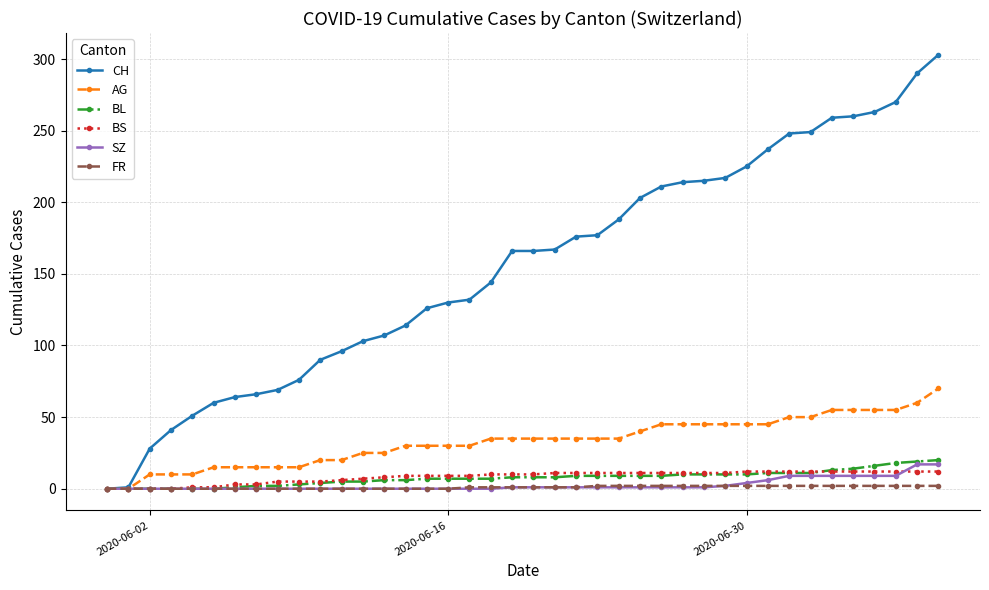

Which series has the widest spread of values?

CH